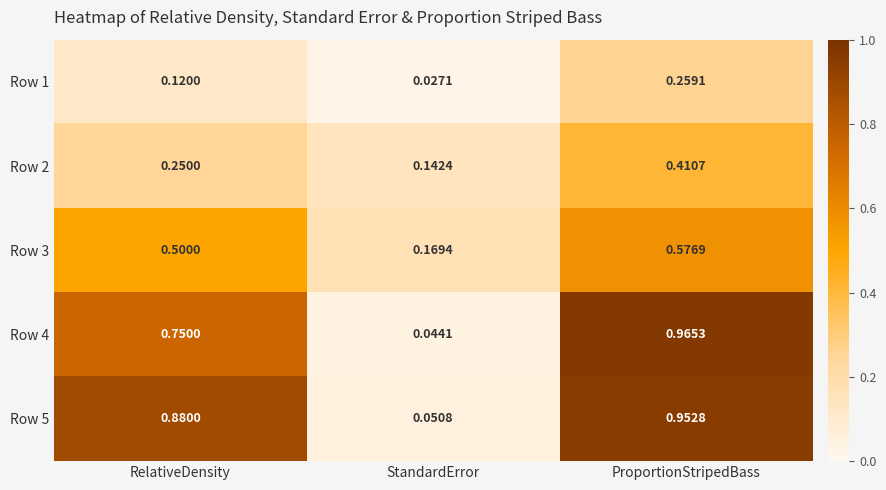

How many distinct data groups are displayed?

5